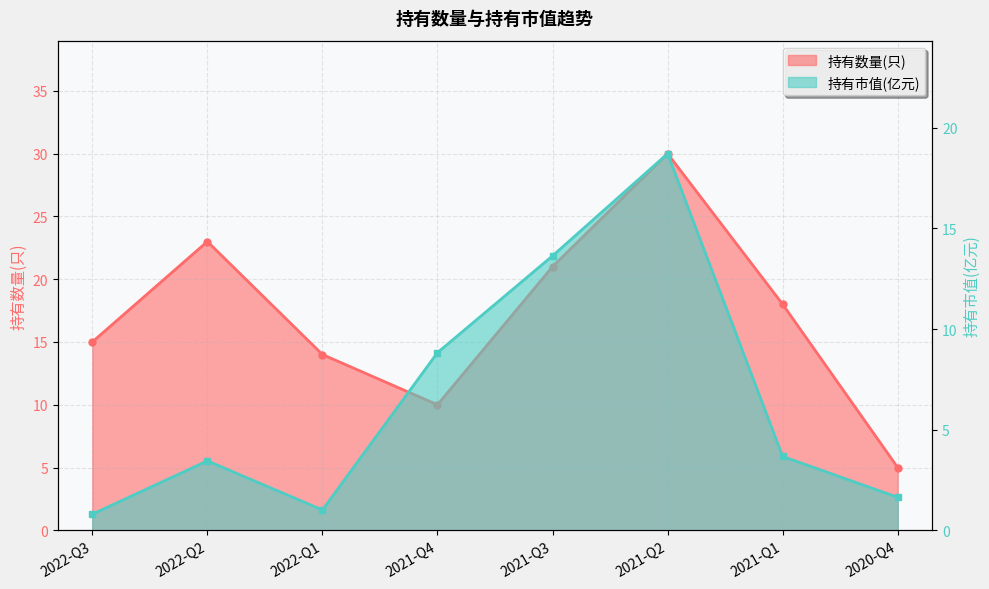

The value of 持有数量(只) at 2020-Q4 is 7.4. True or false?

False